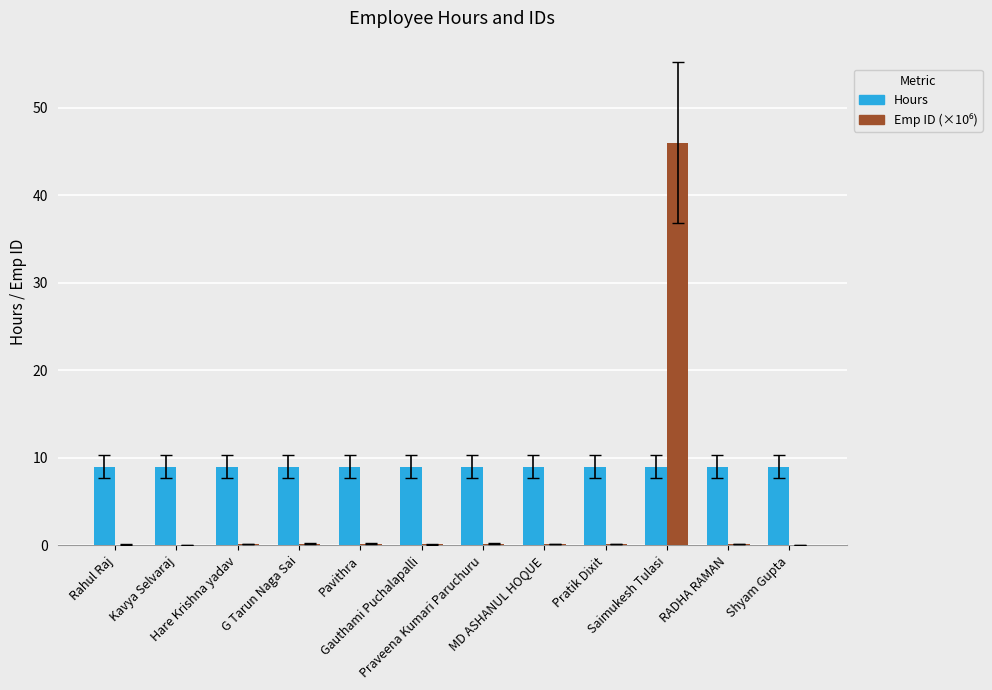

What is the greatest value displayed?

46.0